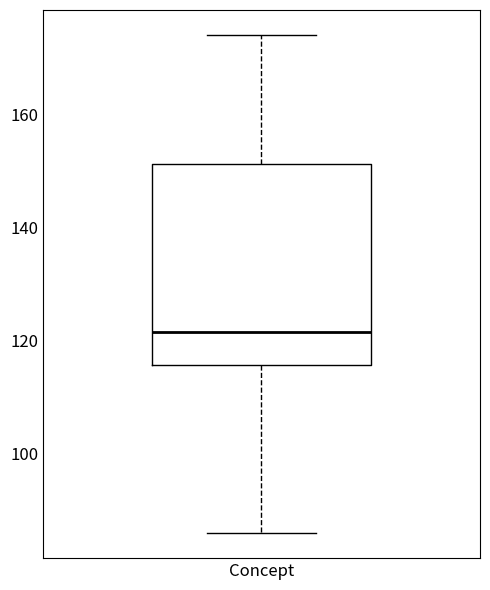

Transcribe this box plot: give where the median line is, the range the box spans, and where the two whiskers end, as read against the y-axis. The values are not printed on the chart, so give them approximately, as read against the axis.

median 122, box 116 to 152, whiskers 86 to 174